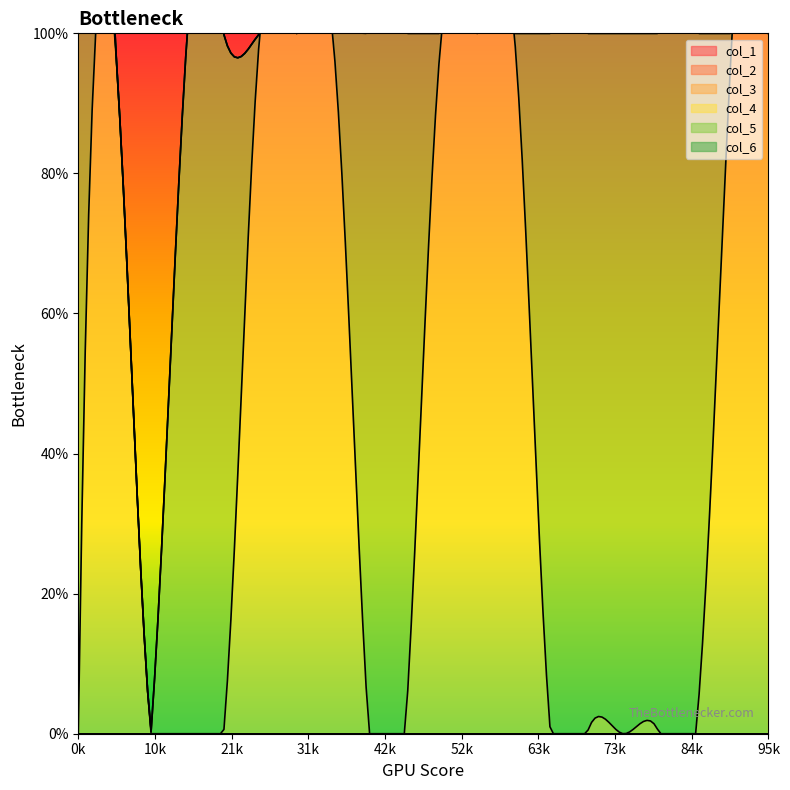

At how many categories does at least one series exceed 0?

19